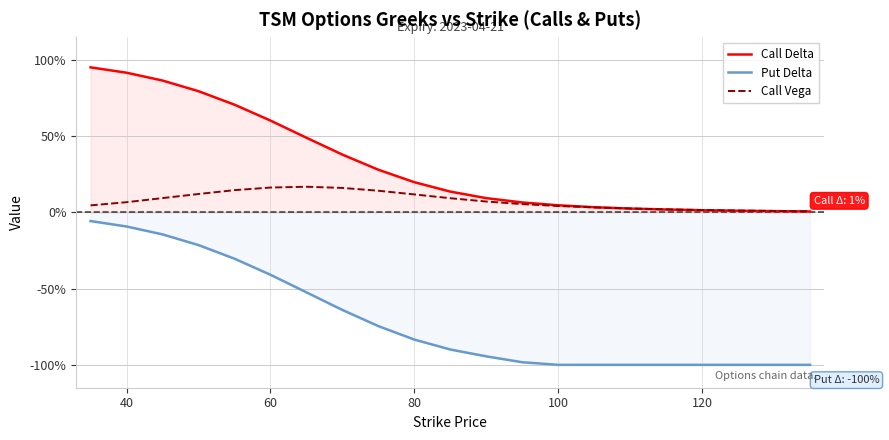

Does the chart have visible grid lines?

Yes